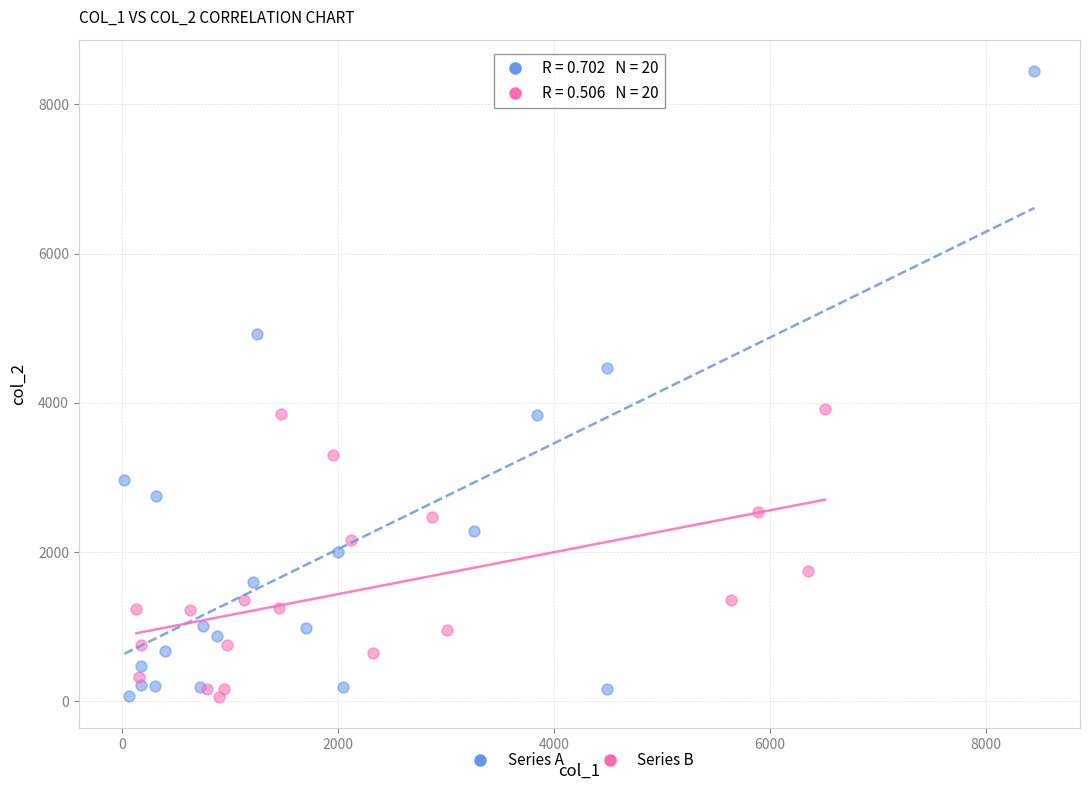

Which series contains the highest Y value?

Series A